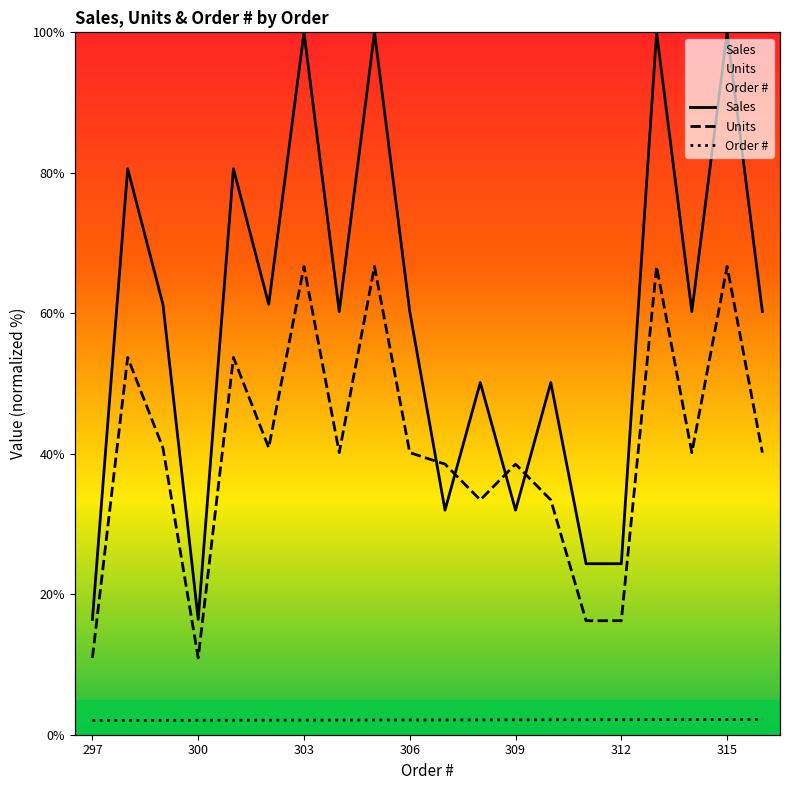

Rank the series by their average value, from lowest to highest.

Order #, Units, Sales